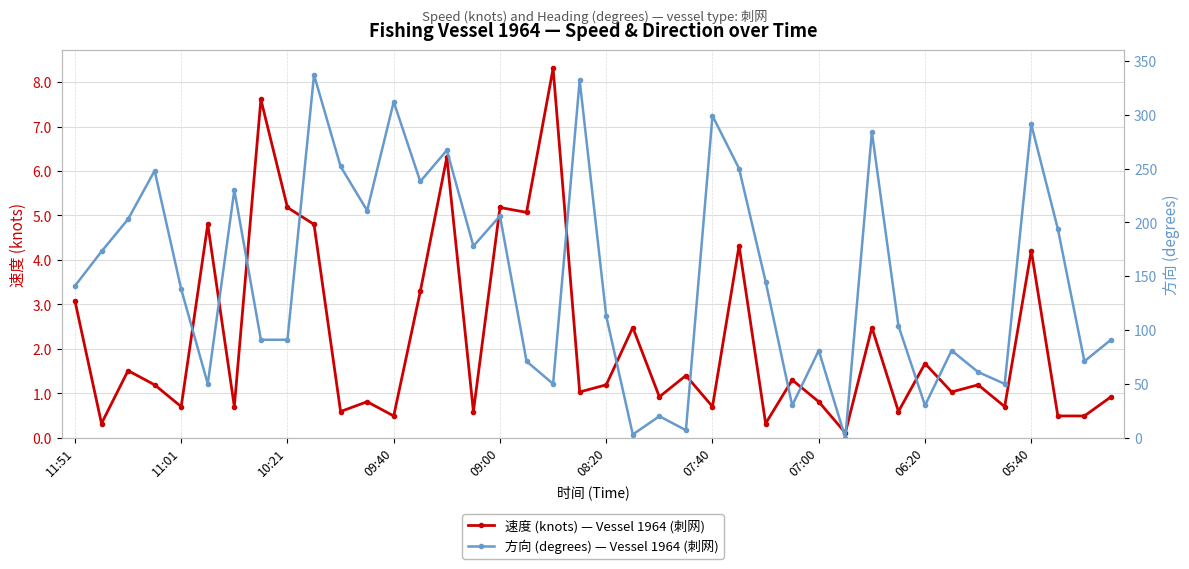

The 速度 (knots) — Vessel 1964 (刺网) series shows 5.2 at 10:21. True or false?

True